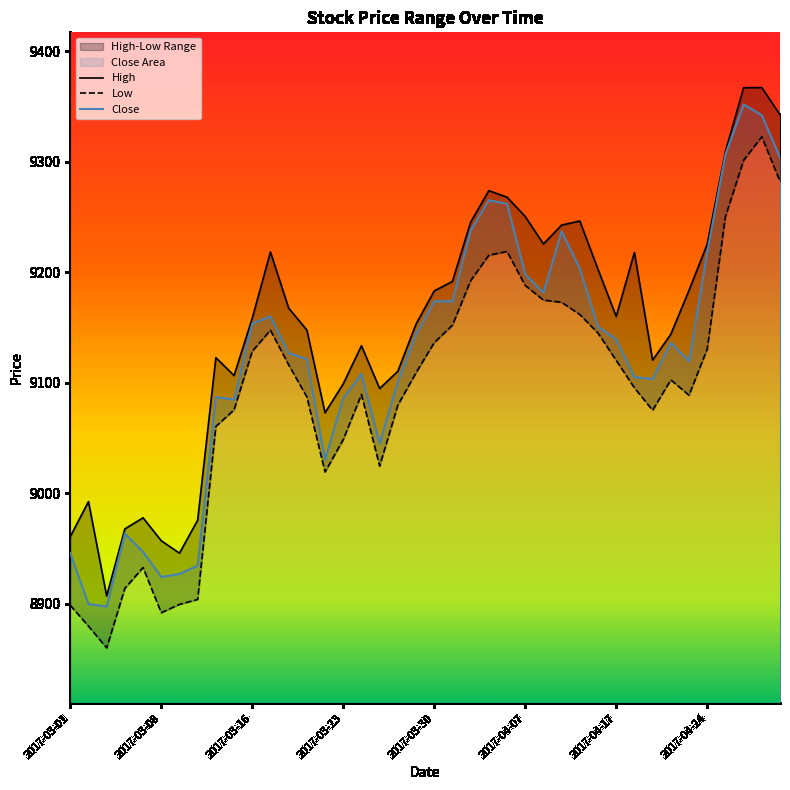

The Close series shows 9139.3 at 2017-04-17. True or false?

True